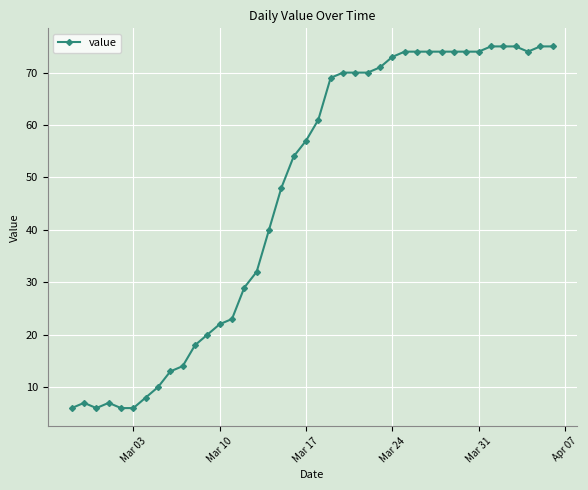

What is the value of the 12th point from the left?

20